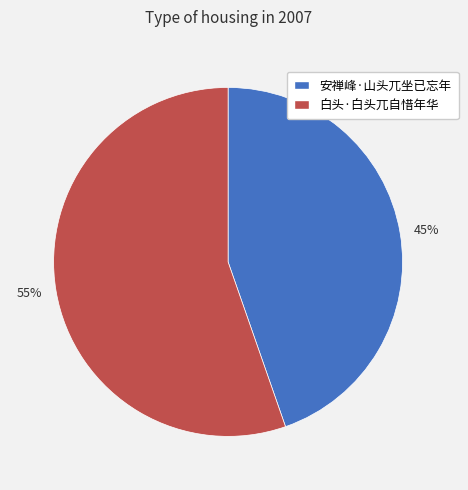

Which slice represents more than half of the pie?

白头·白头兀自惜年华